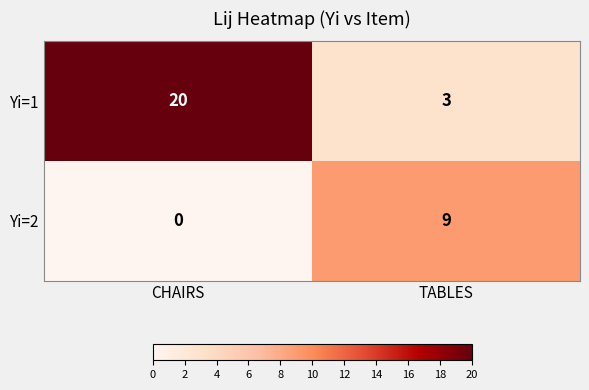

What is the sum of the Yi=2 values at CHAIRS and TABLES?

9